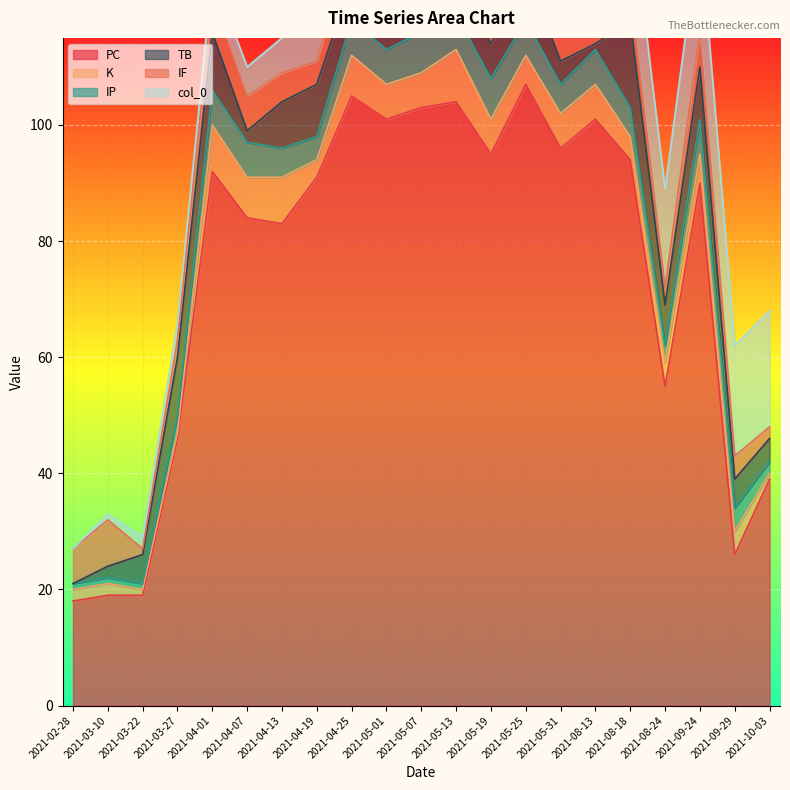

Which series ends up on top after the final intersection of col_0 and IP?

col_0